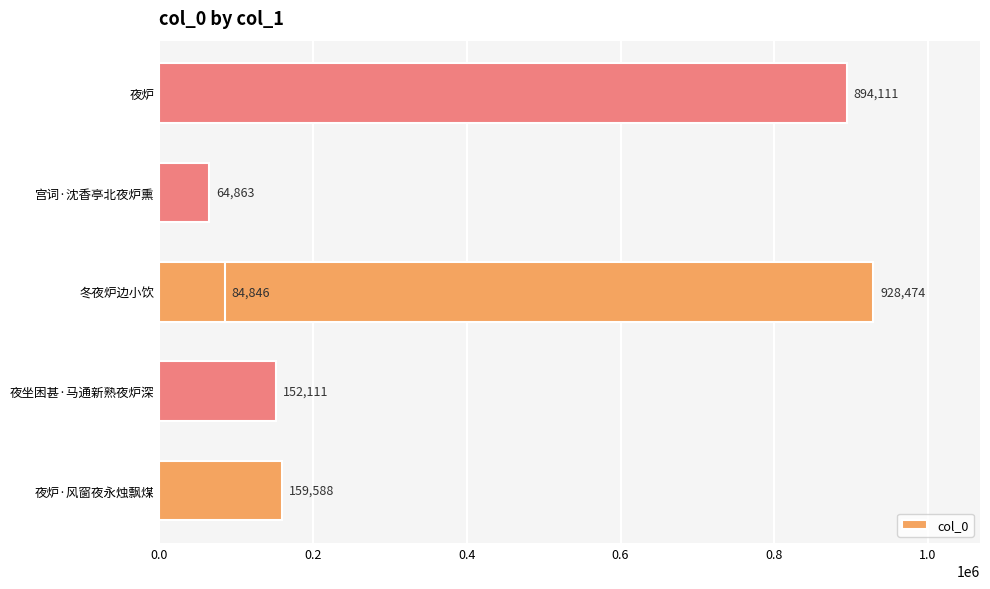

The value at 0.8 is 26578. True or false?

False